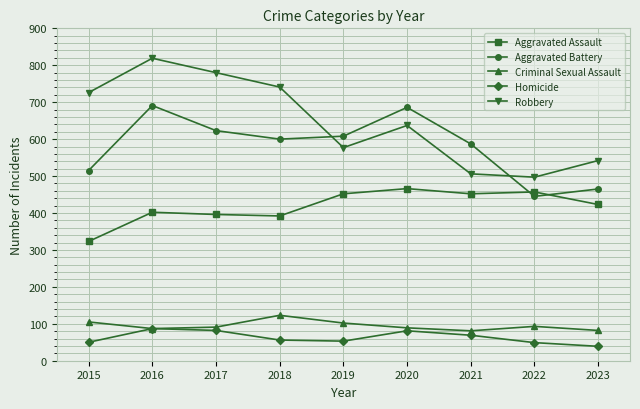

Is it true that Homicide equals 87 at 2016?

True